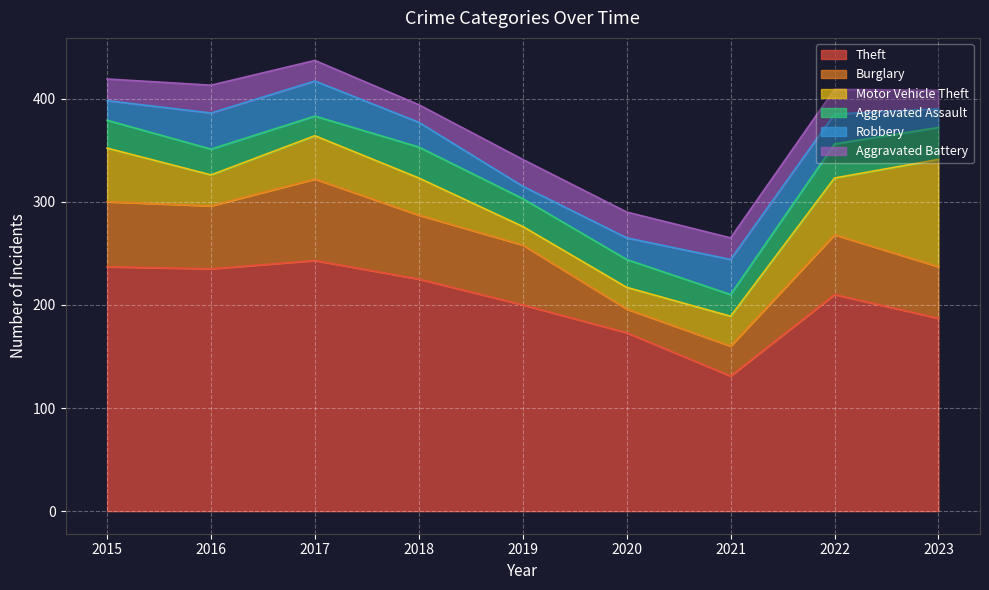

Which series has the widest spread of values?

Theft